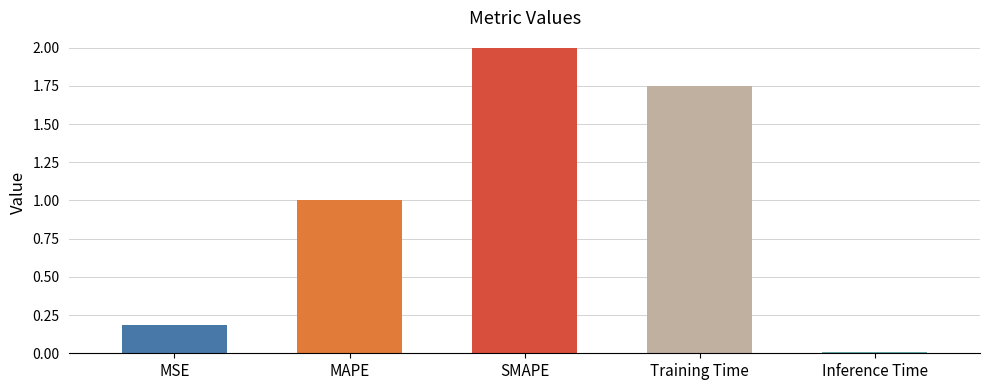

Between Training Time and Inference Time, which is larger?

Training Time